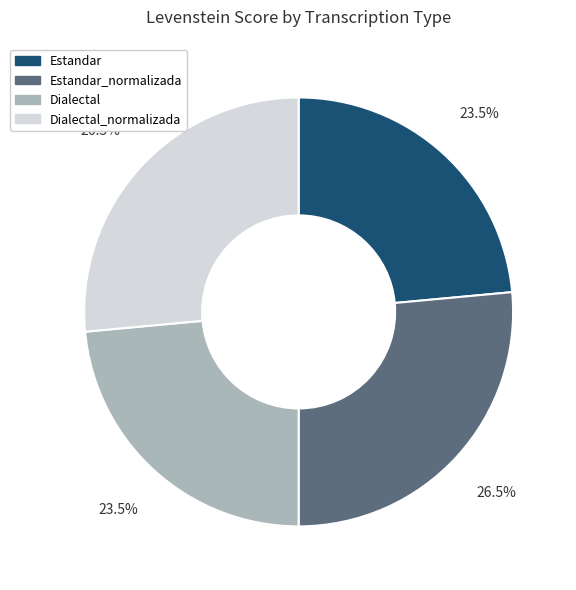

Is there any slice that represents more than half of the pie?

No